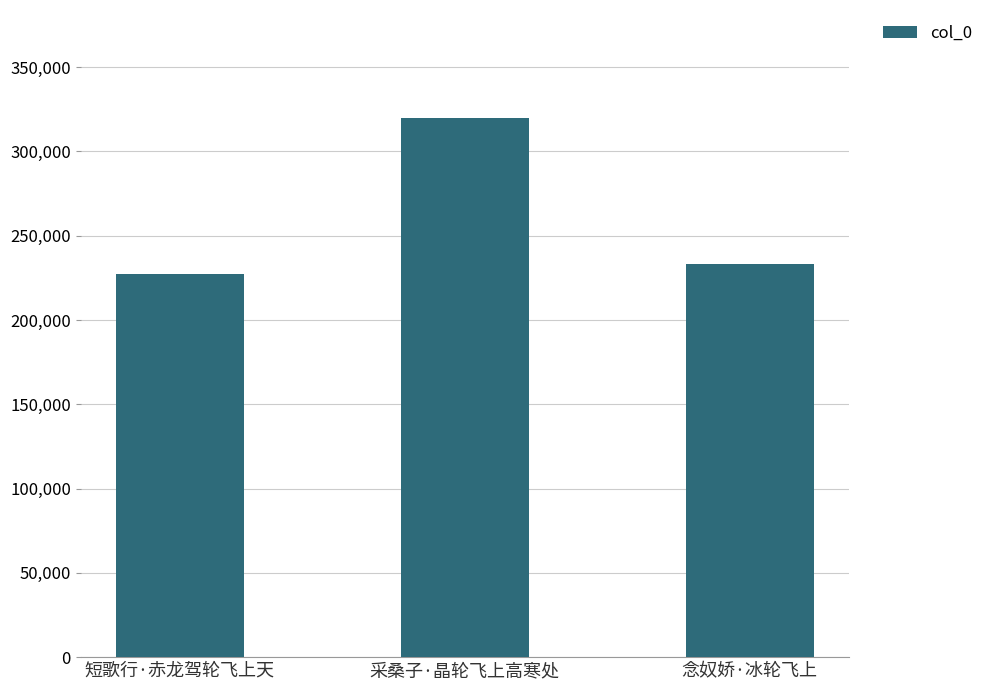

Rank the categories by value from highest to lowest.

采桑子·晶轮飞上高寒处, 念奴娇·冰轮飞上, 短歌行·赤龙驾轮飞上天